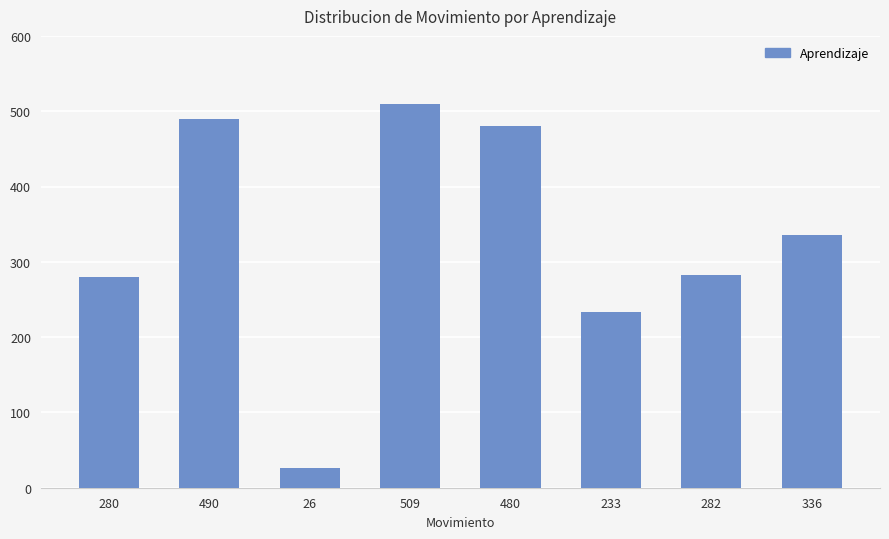

What is the label of the 7th bar from the left?

282